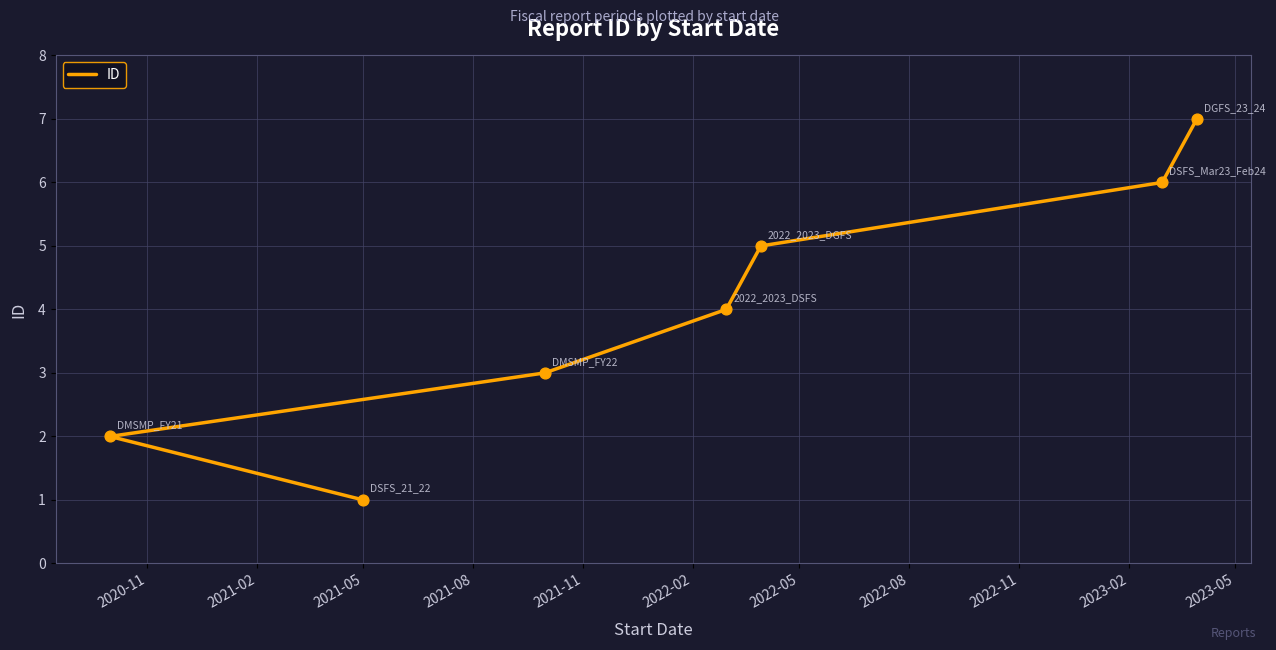

Between 2021-02 and 2021-08, which is larger?

2021-08